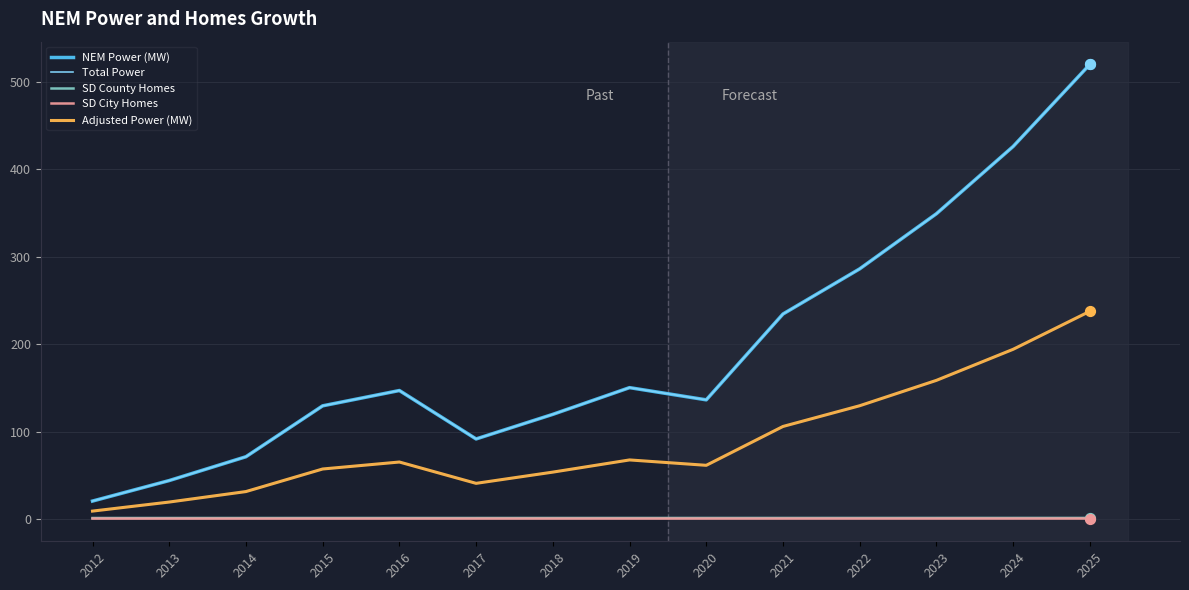

Is the value of Adjusted Power (MW) at 2025 greater than the value of Total Power at 2015?

Yes